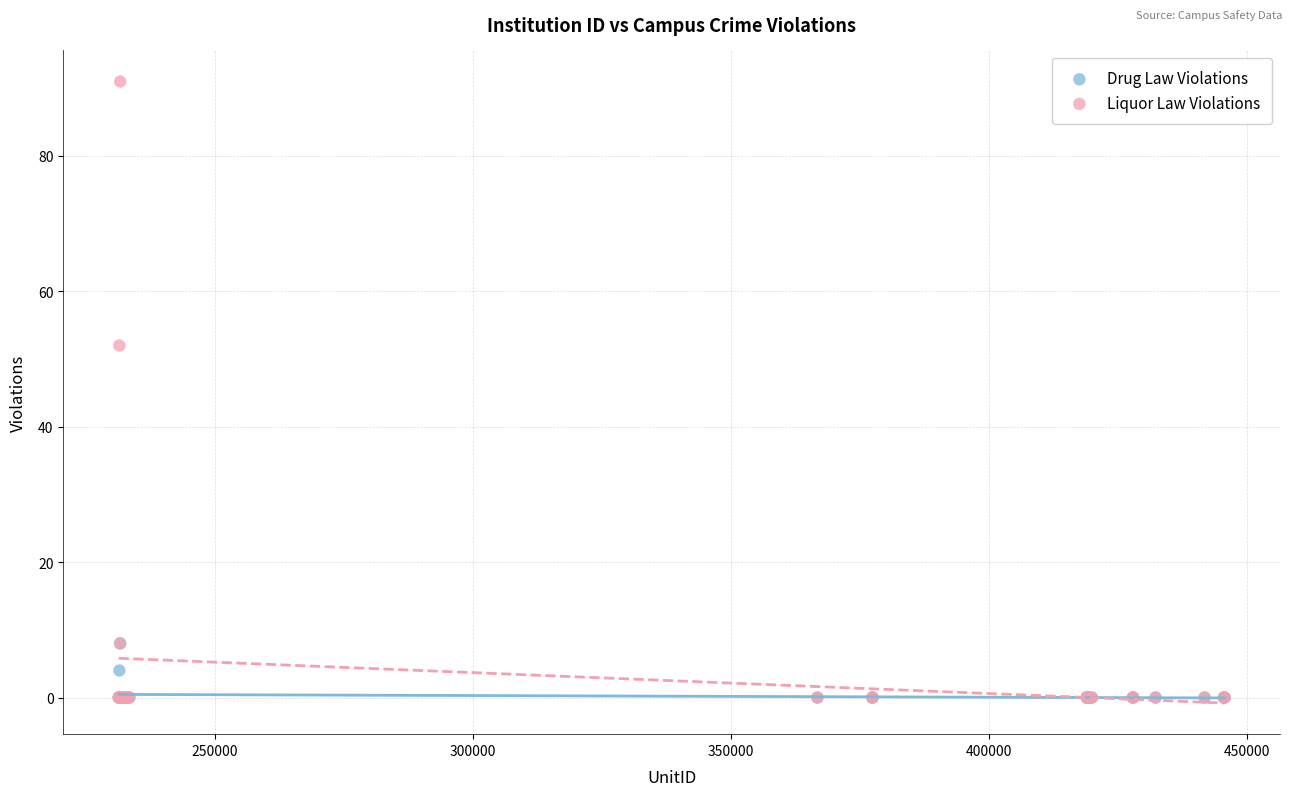

What are all the series names shown in the legend?

Drug Law Violations, Liquor Law Violations